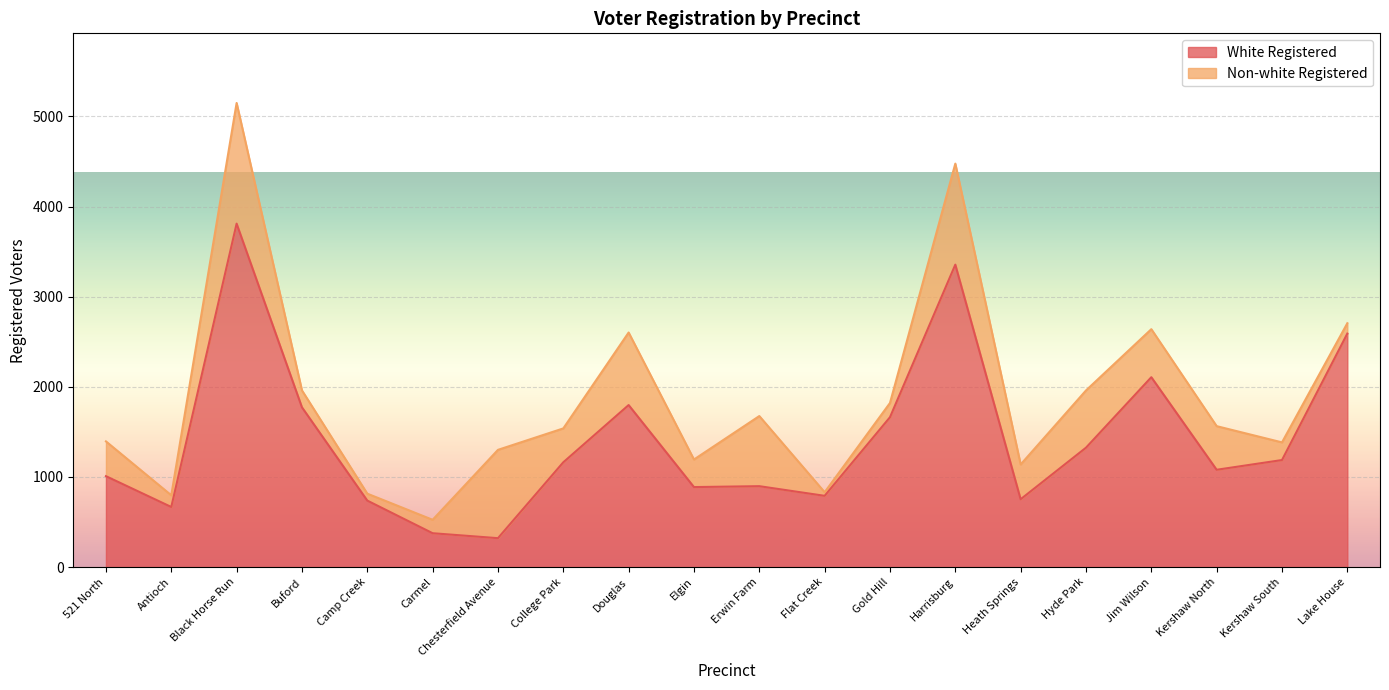

At which category does the chart reach its minimum across all series?

Chesterfield Avenue